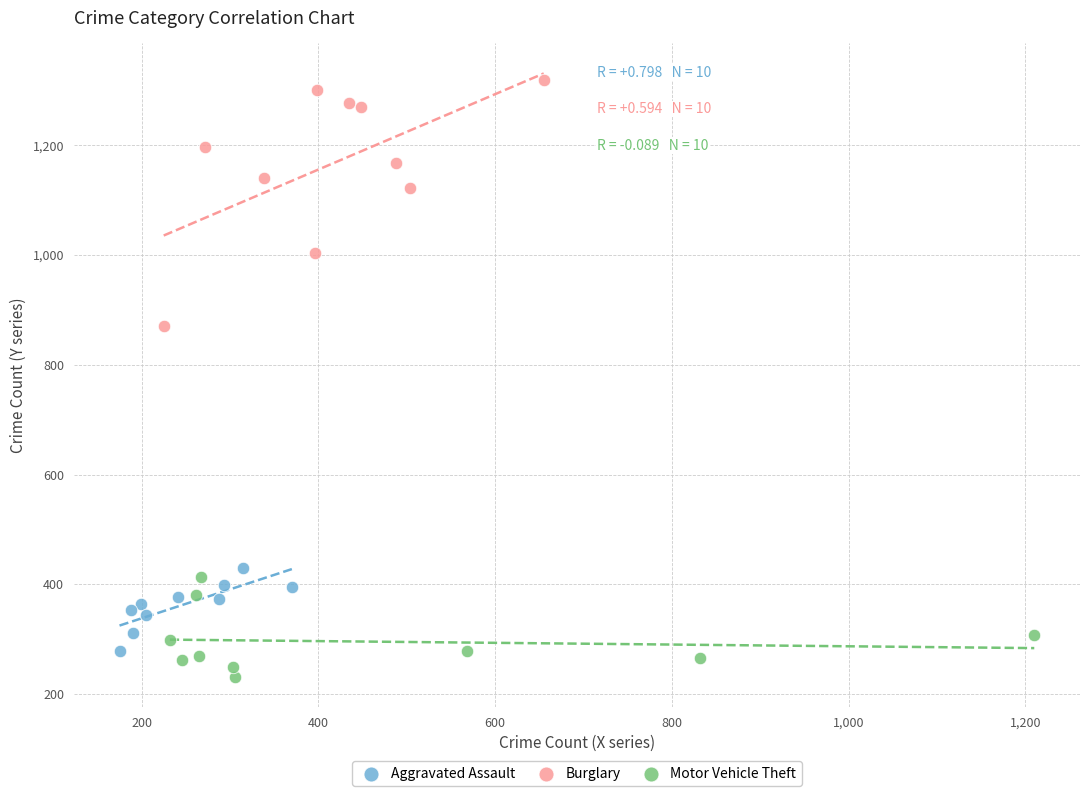

Which series contains the lowest Y value?

Motor Vehicle Theft